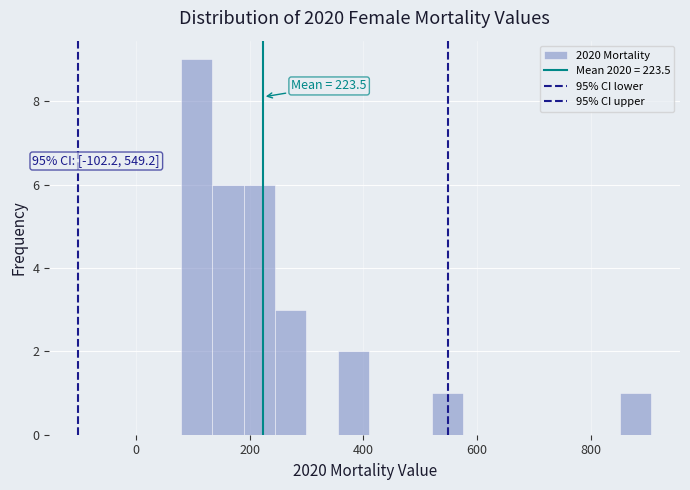

Read against the x-axis, roughly where is the centre of the tallest bar?

100